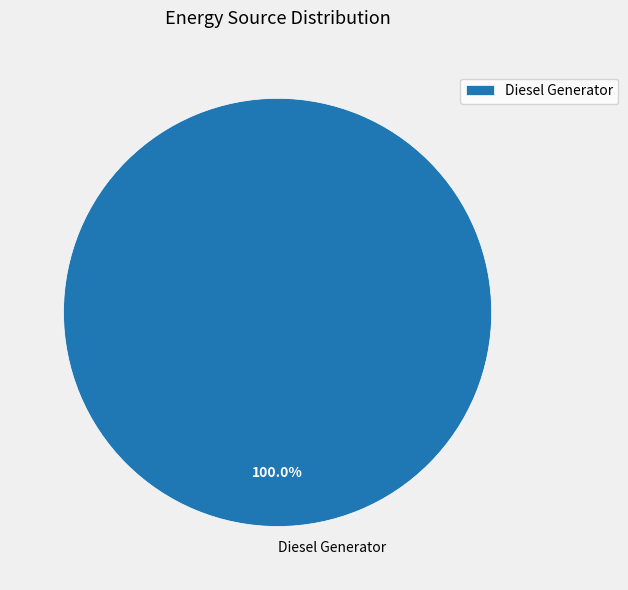

What is the majority slice?

Diesel Generator